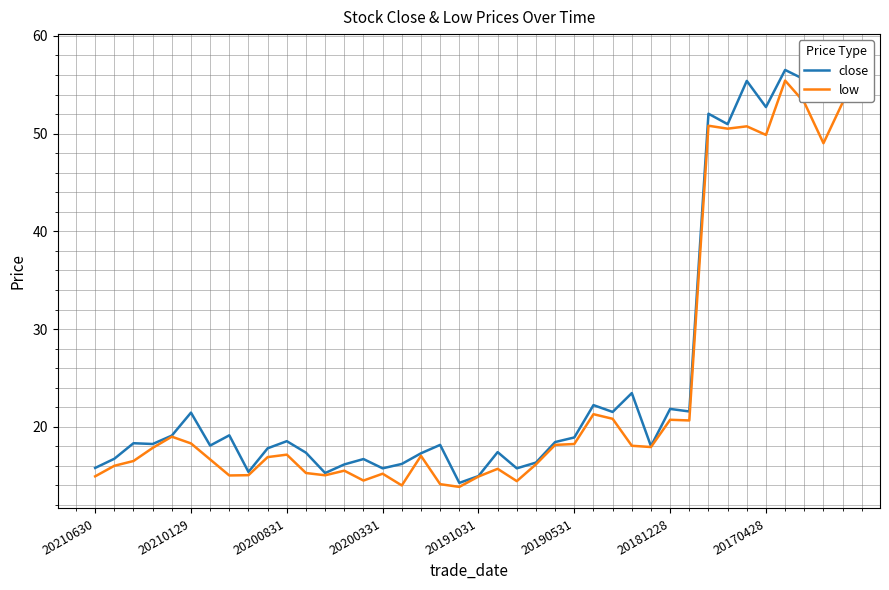

What is the highest value of the low series?

55.4